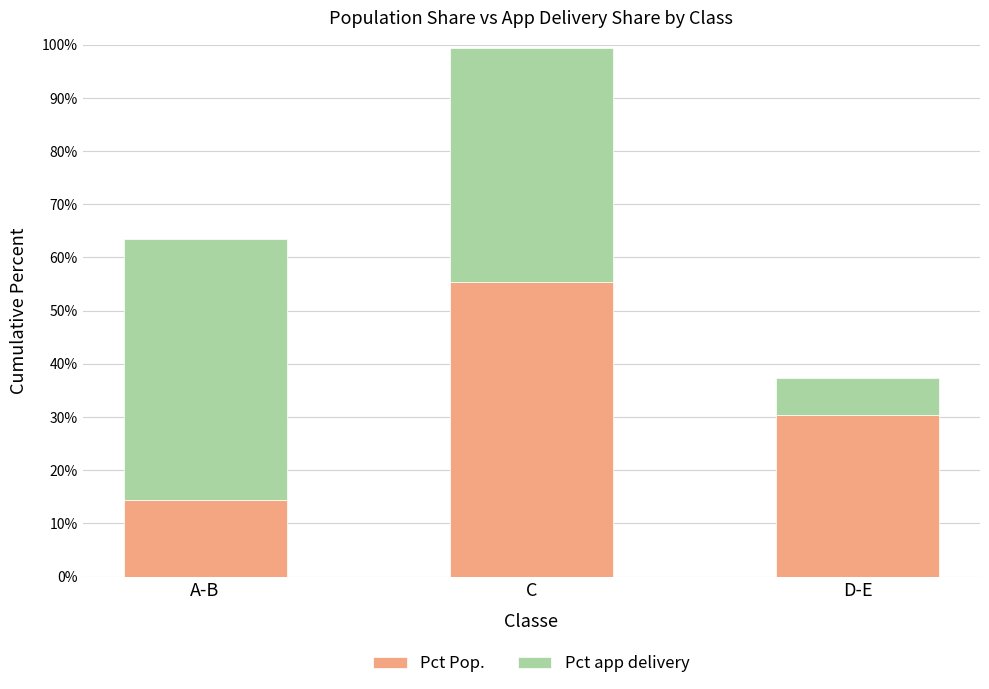

Does the chart contain any negative values?

No